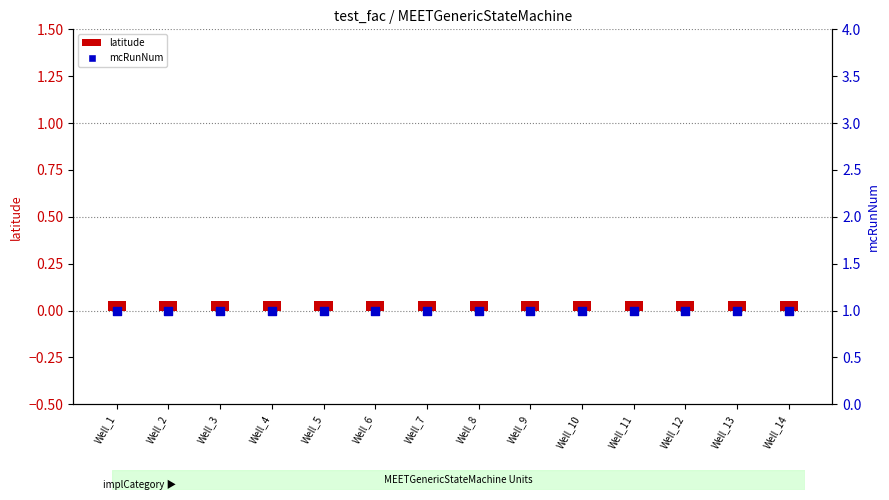

Which series contains the lowest Y value?

latitude